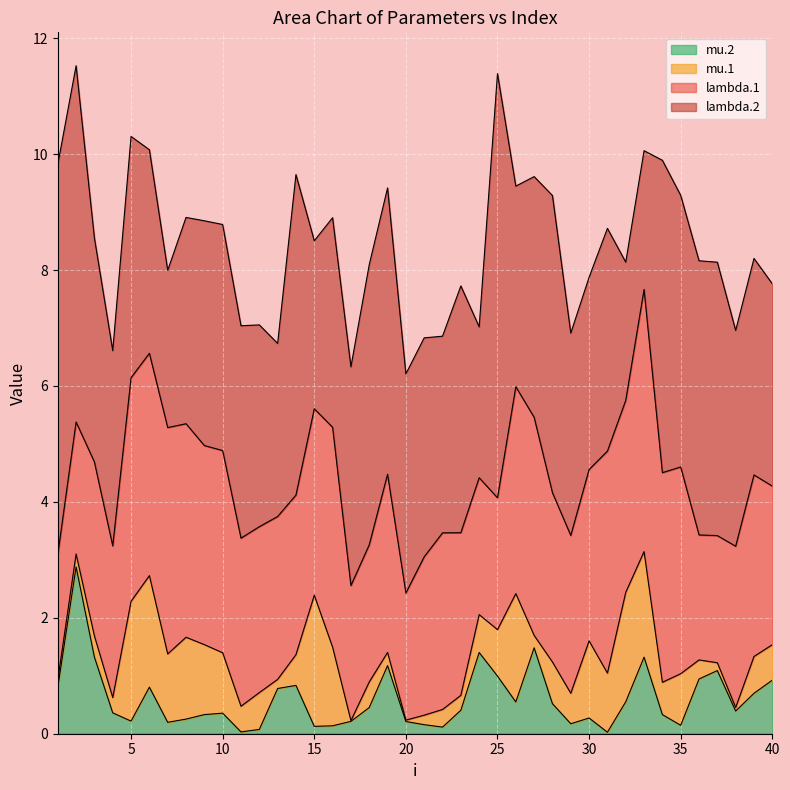

Count the number of categories in the chart.

40